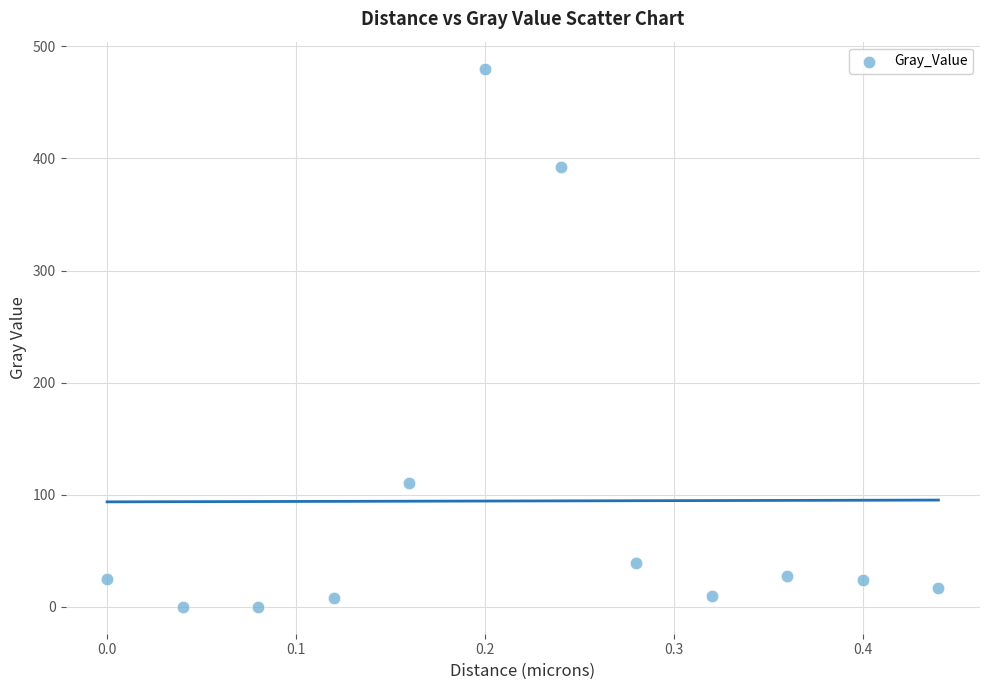

What Y value in the scatter plot is closest to 240?

110.6